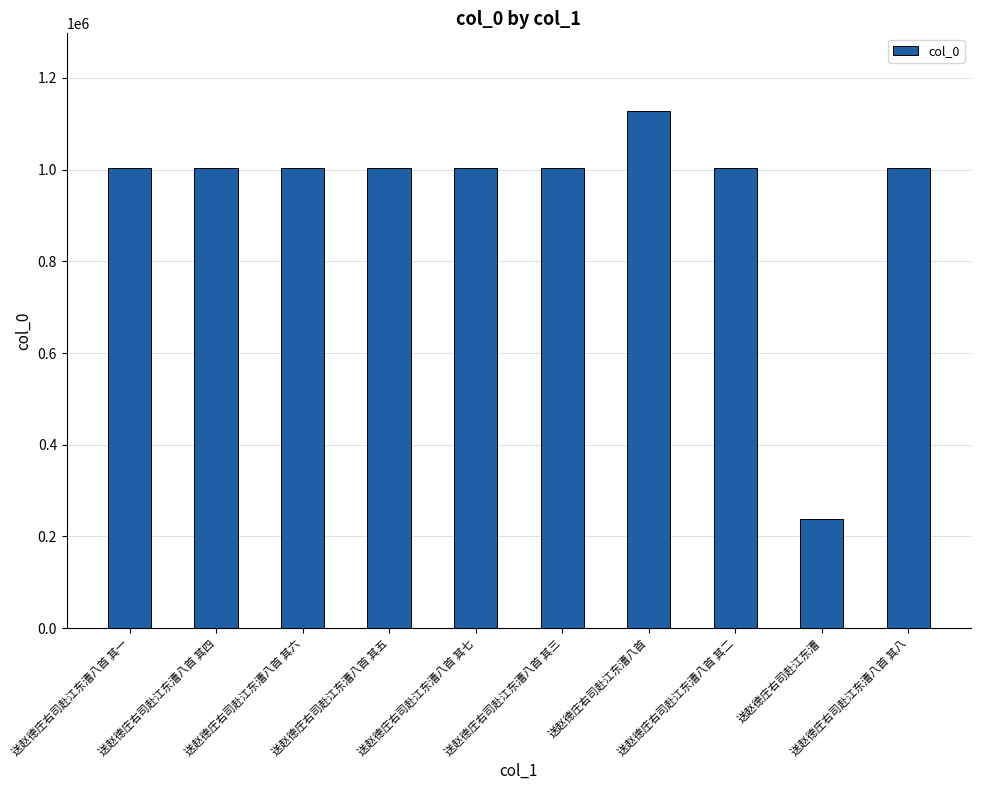

What is the label of the 8th bar from the right?

送赵德庄右司赴江东漕八首 其六